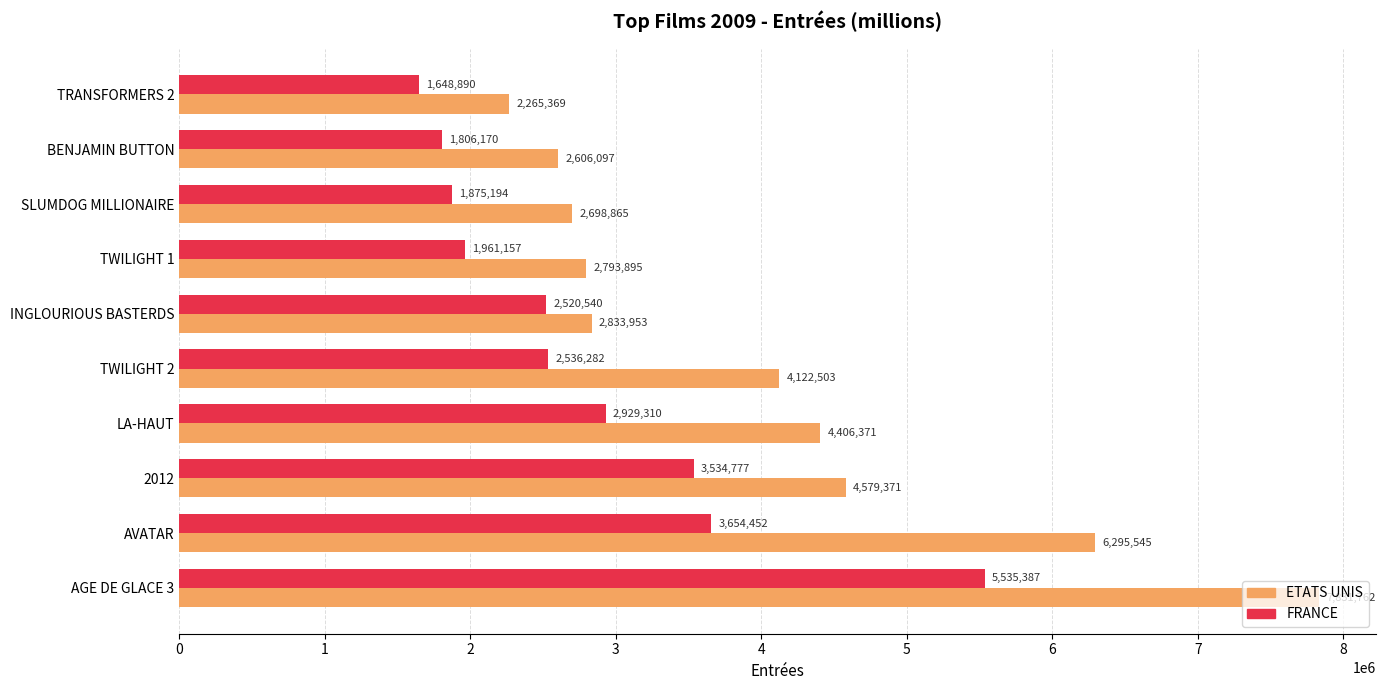

At how many categories does at least one series exceed 4015950?

5